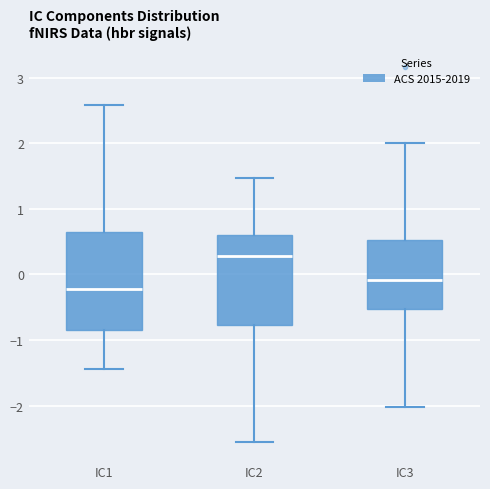

Where does the upper whisker of the box for IC1 end on the y-axis? The values are not printed on the chart, so give them approximately, as read against the axis.

2.6